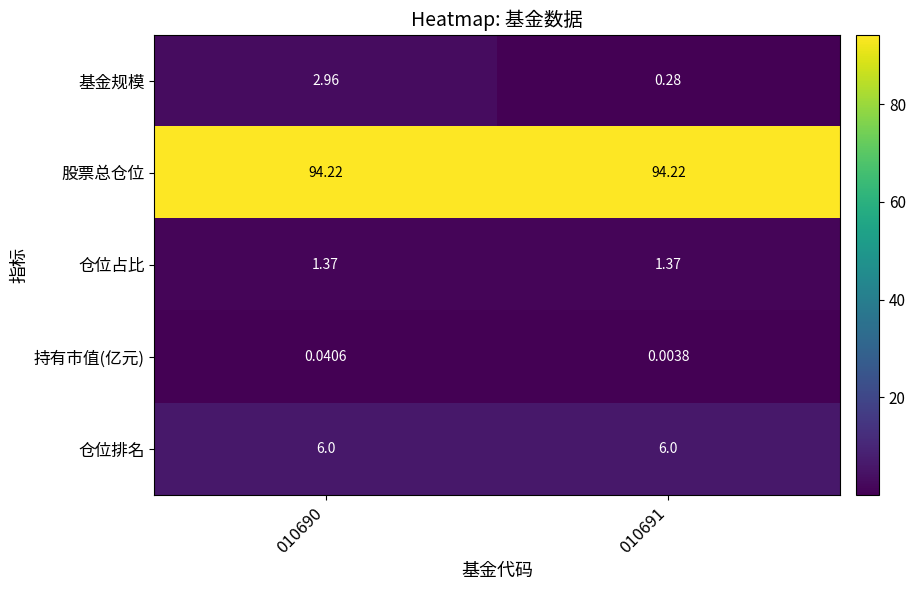

Which series has the widest spread of values?

基金规模